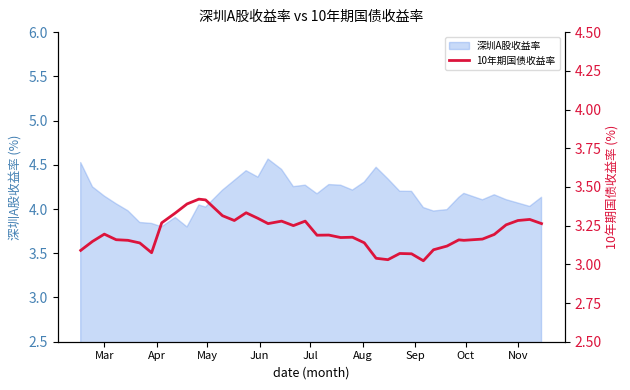

At which category does the data reach its first local peak?

Mar